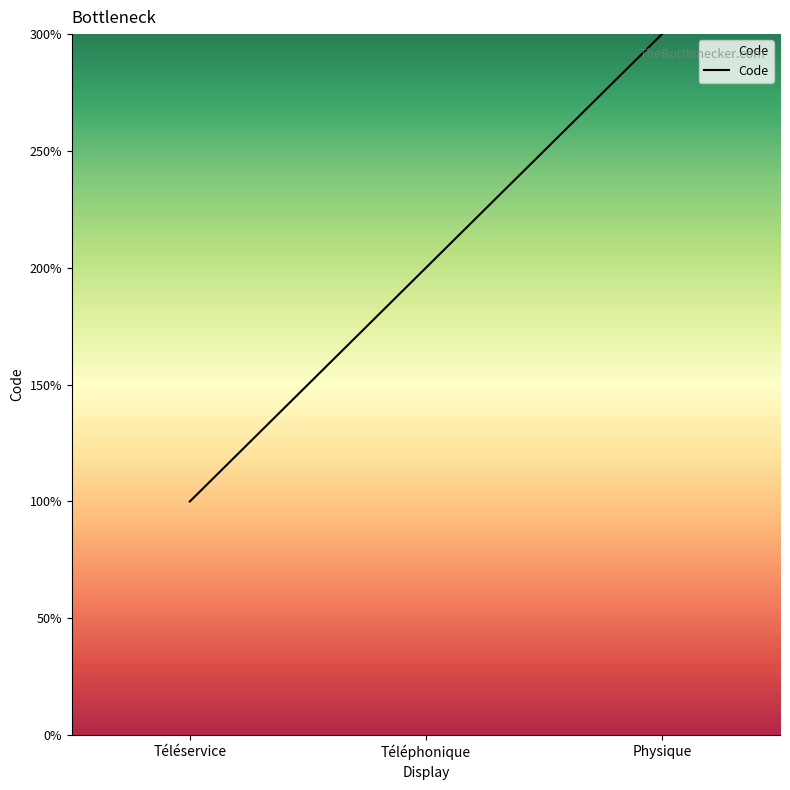

Does the chart have visible grid lines?

No